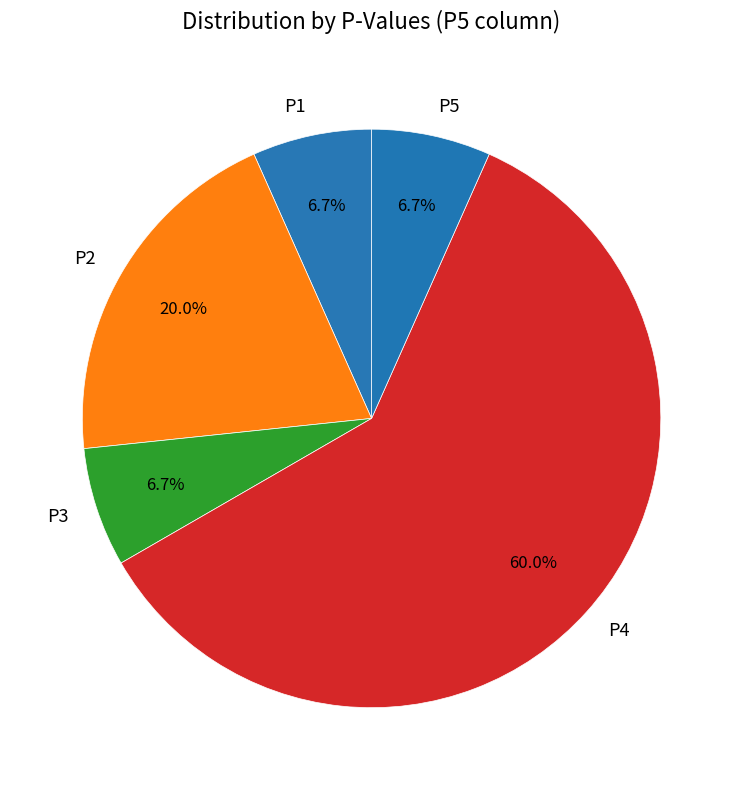

How many slices are in this pie chart?

5